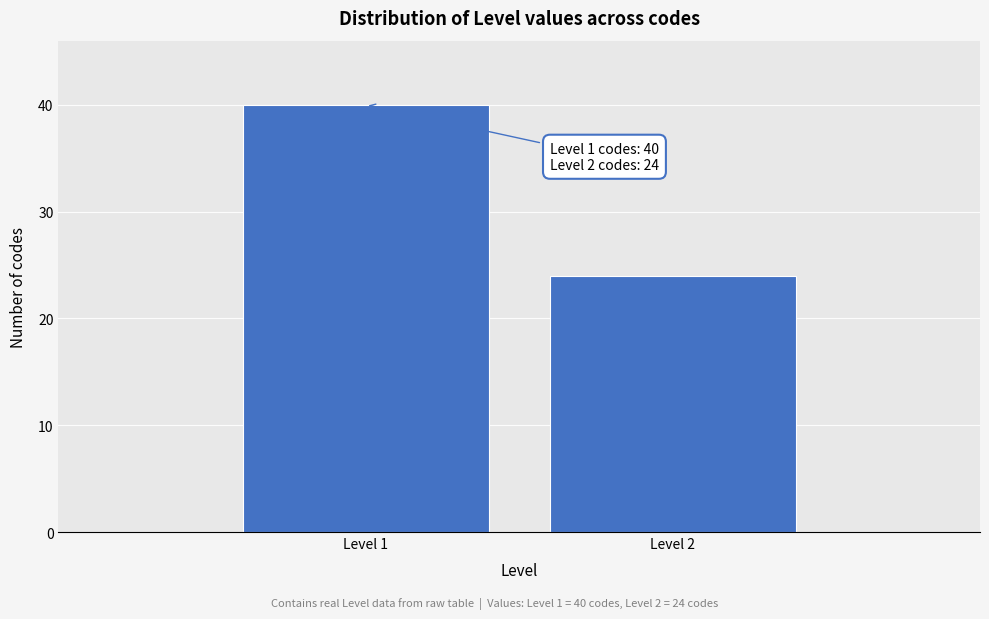

Reading right to left, extract all data points from this chart.

24	40